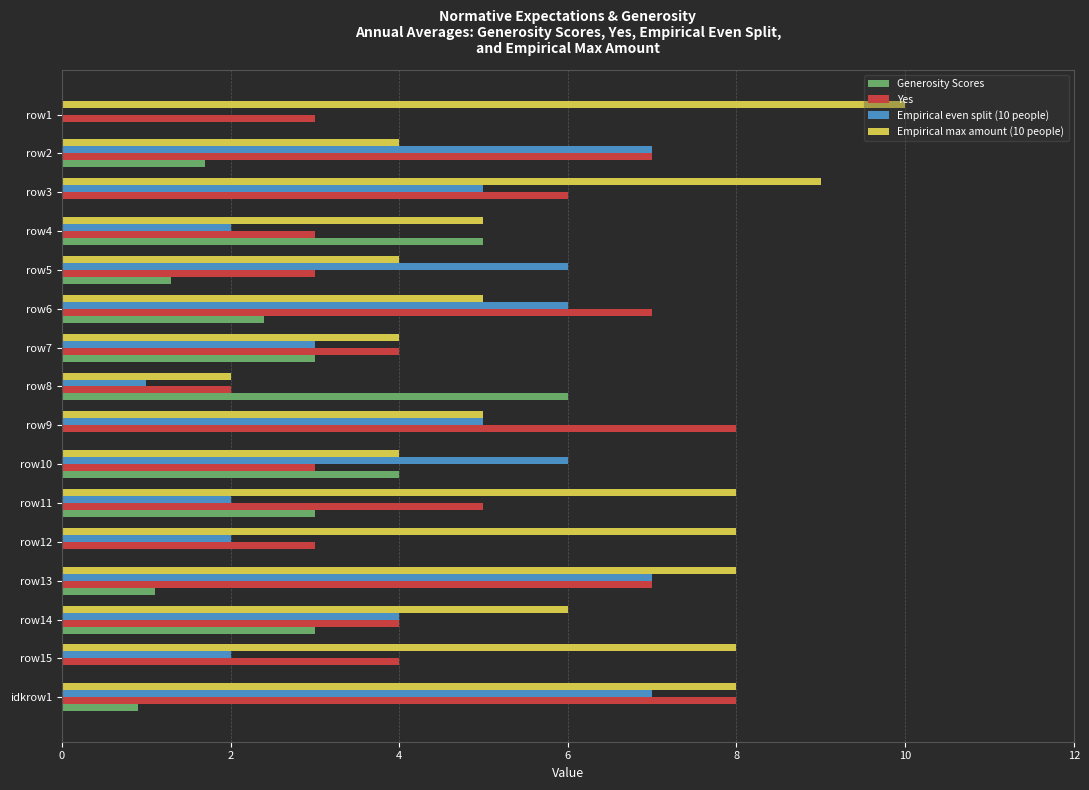

The value of Empirical max amount (10 people) at row9 is 5.0. True or false?

True